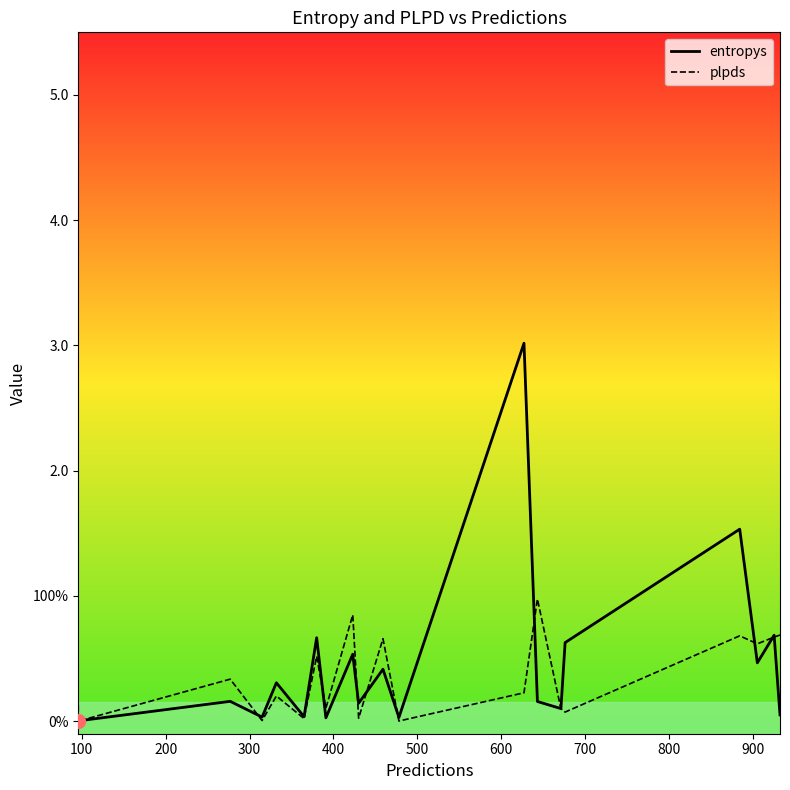

What are all the series names shown in the legend?

entropys, plpds